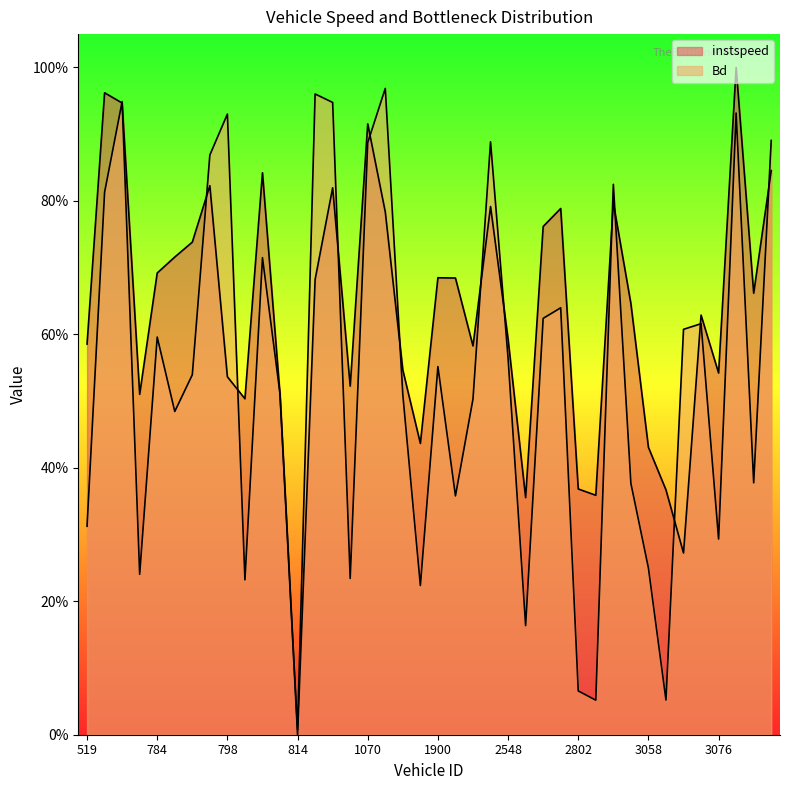

Between 797 and 2812, which series saw the biggest shift?

Bd